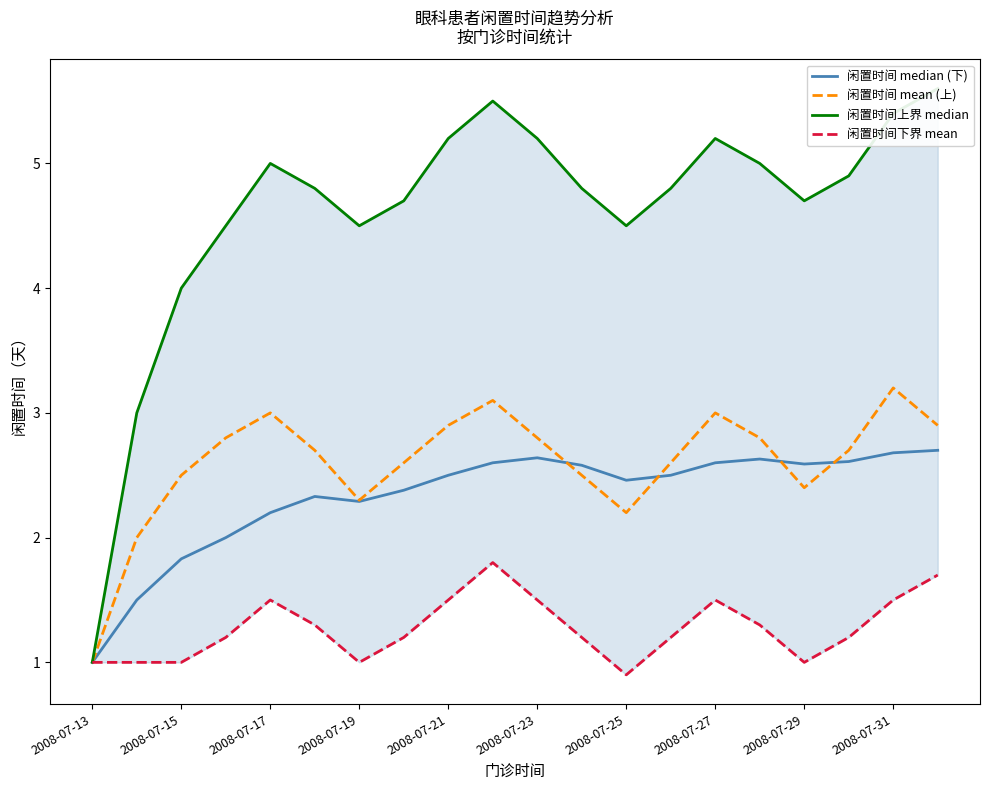

What is the average value of the 闲置时间 mean (上) series?

2.6